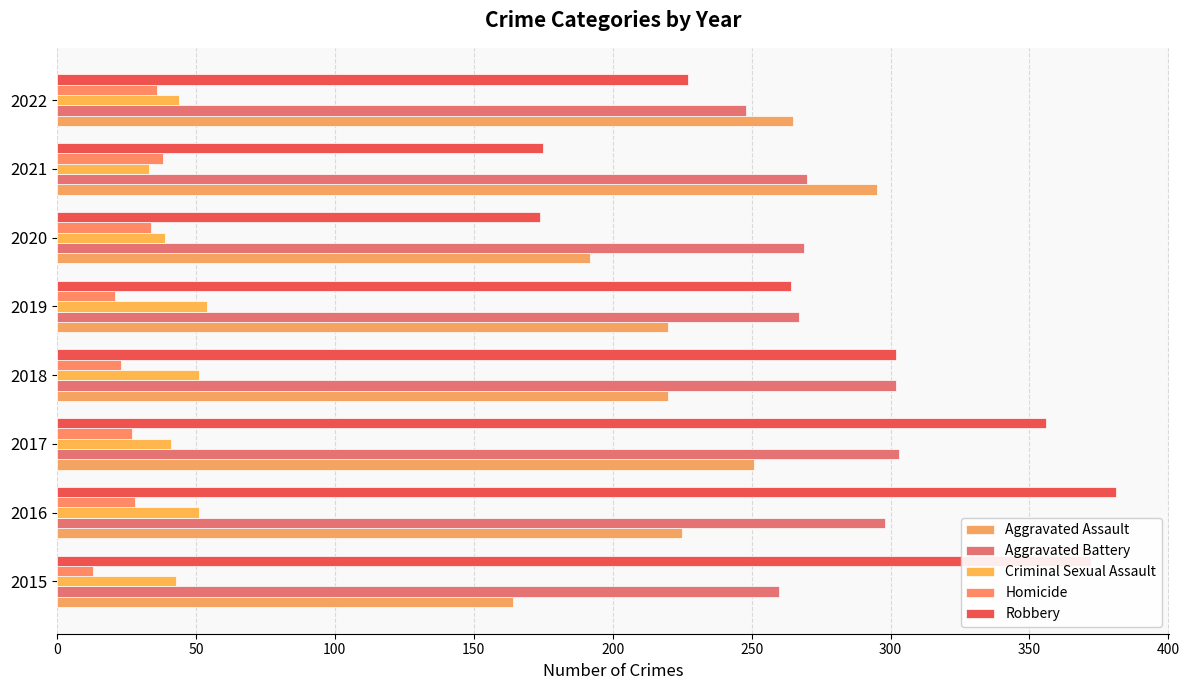

Where is Aggravated Battery nearest to the value 275?

2021